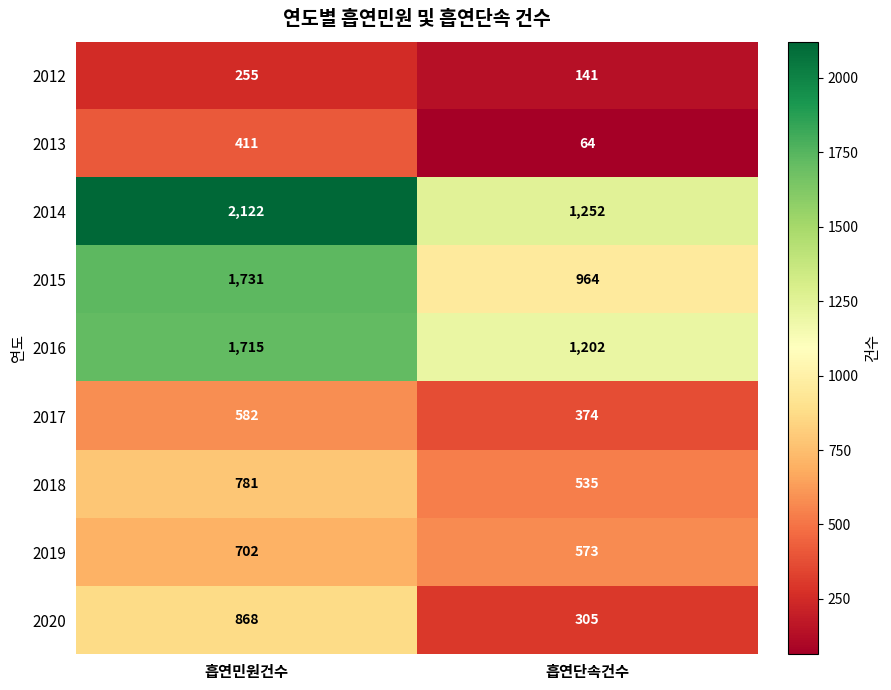

Which series has the largest total across all categories?

2014